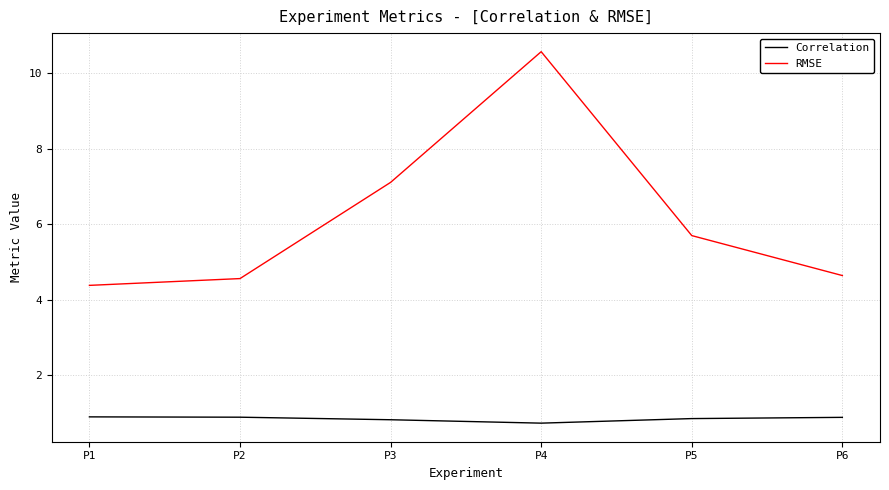

Where is RMSE nearest to the value 7?

P3